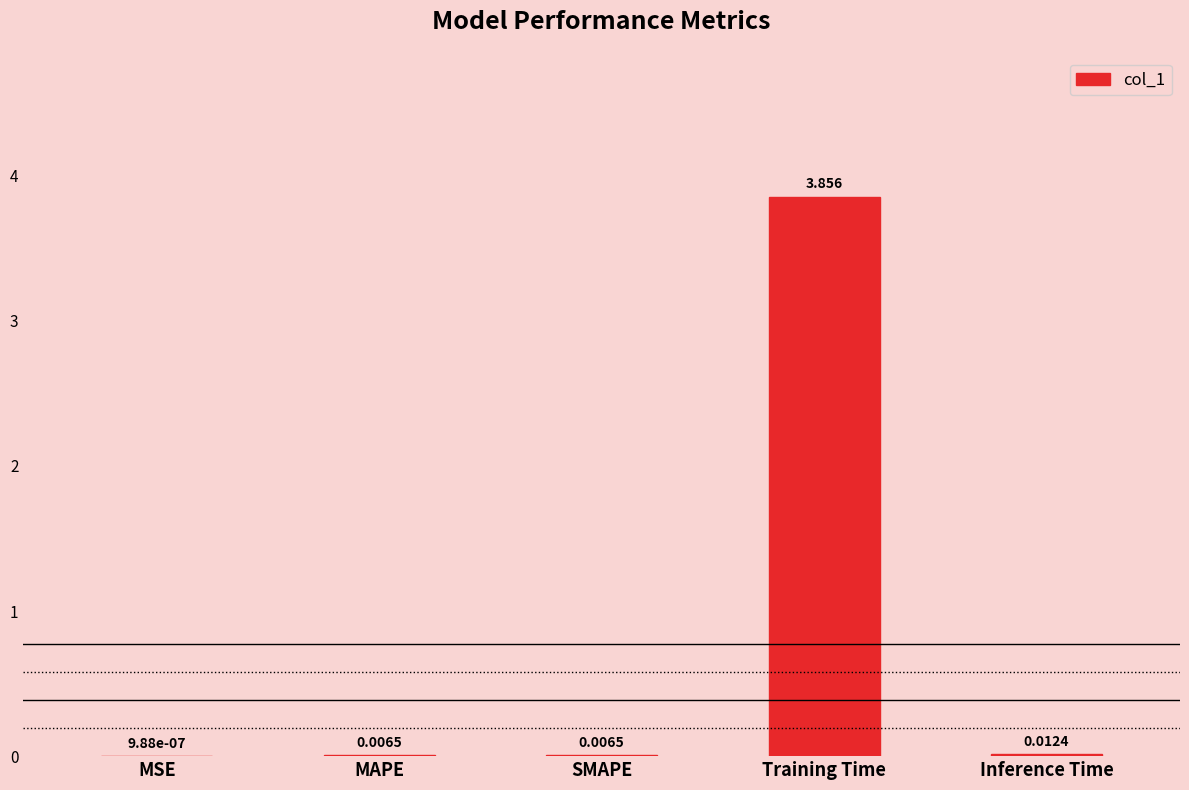

Where is the data nearest to the value 1?

Inference Time